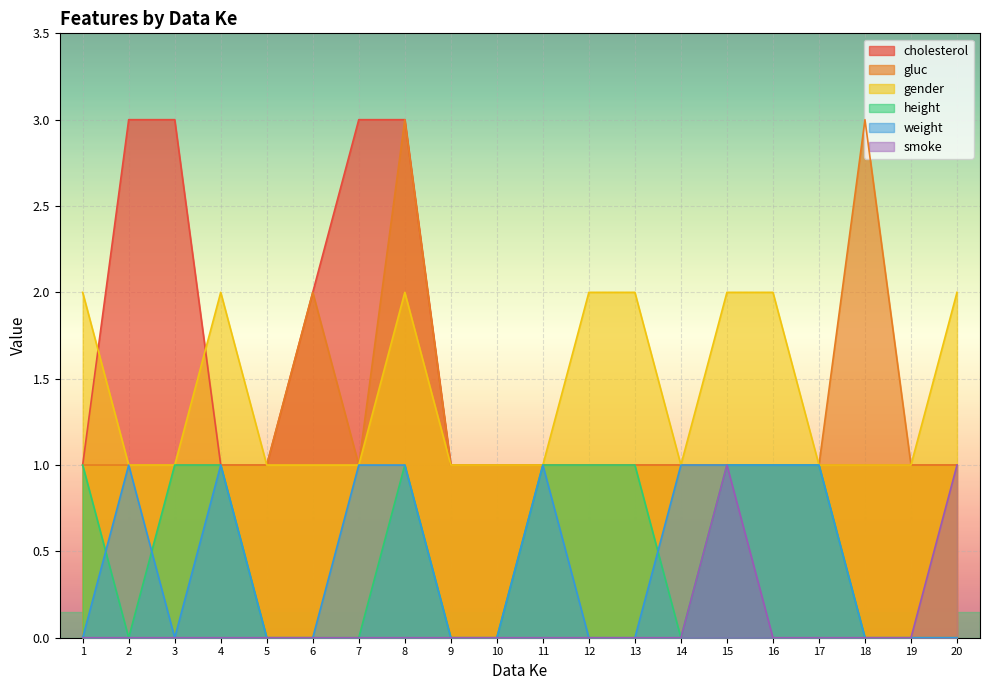

Does the chart display data point markers on the line(s)?

No